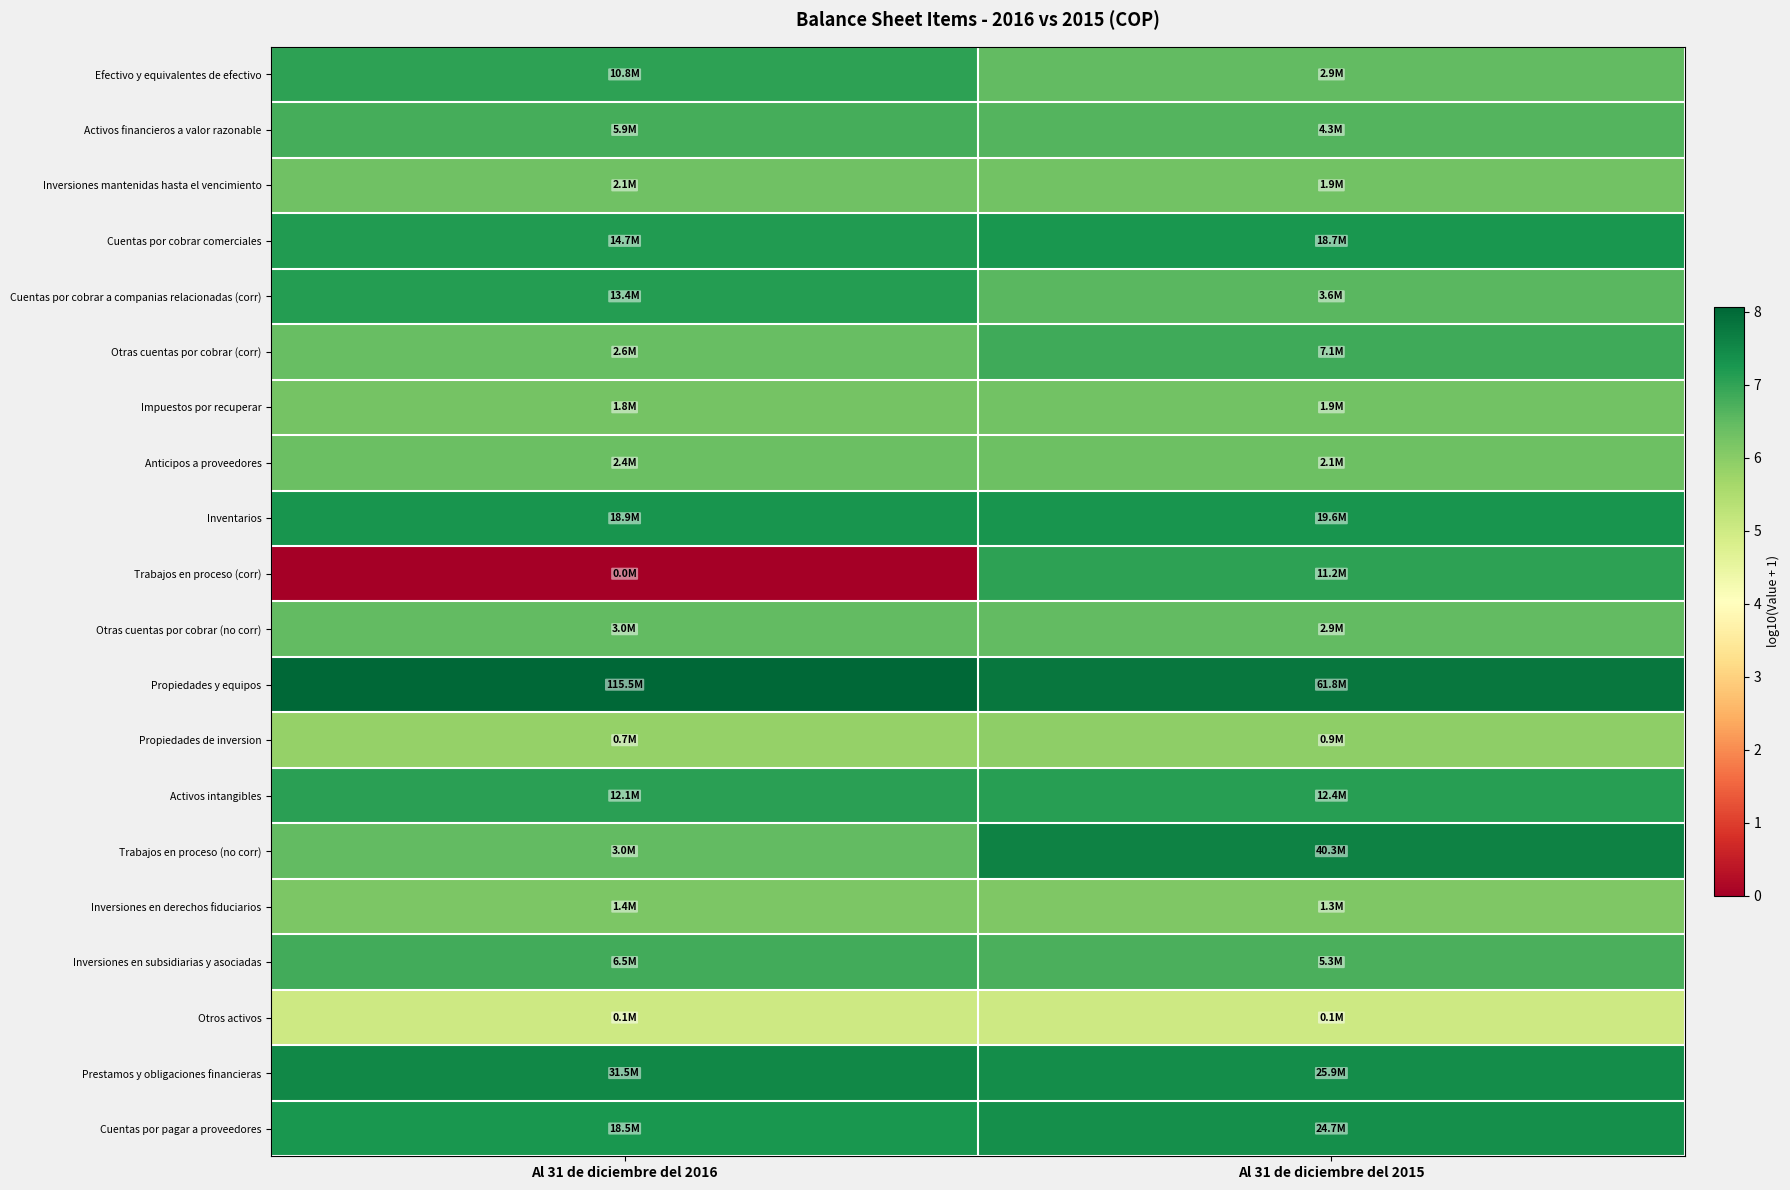

What is the total value across all series at Al 31 de diciembre del 2015?

134.5